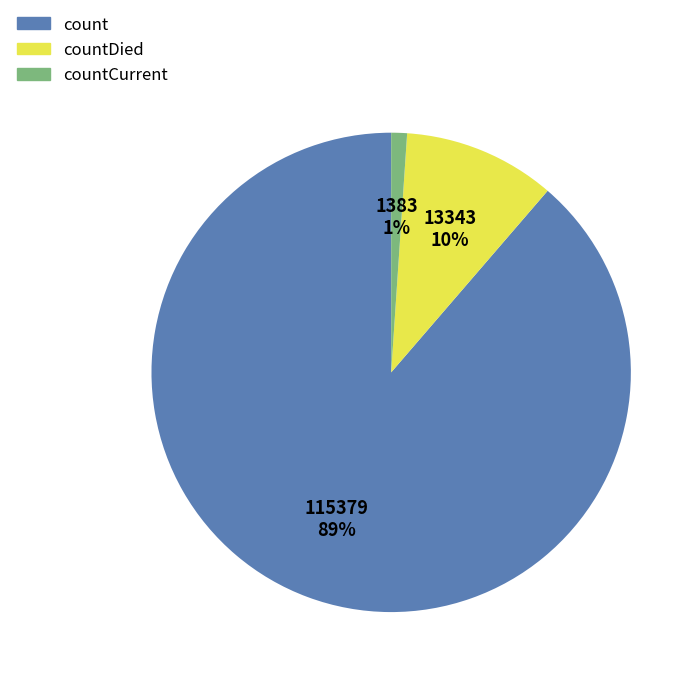

Which slice represents more than half of the pie?

count